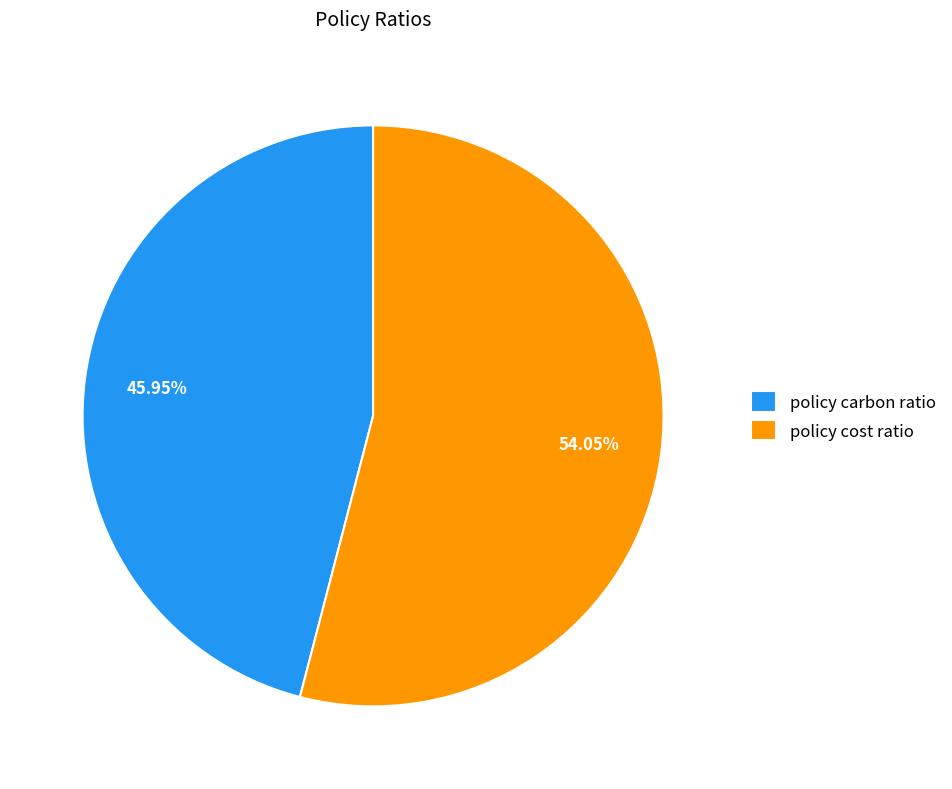

How many segments does this pie chart have?

2